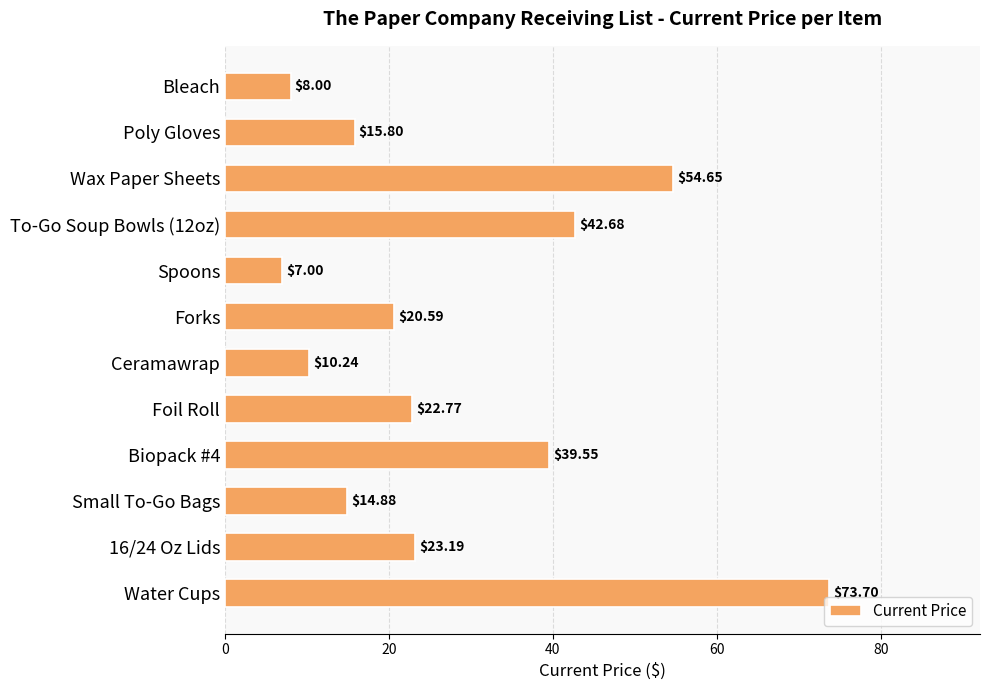

What is the change in value from Biopack #4 to Foil Roll?

-16.8